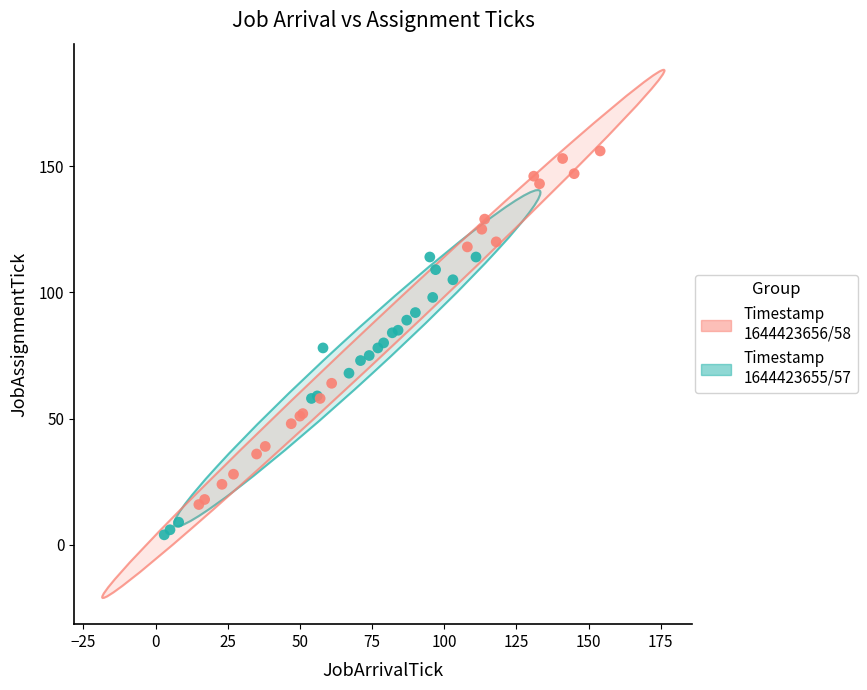

Which series has the widest spread of Y values?

Timestamp 1644423656/58